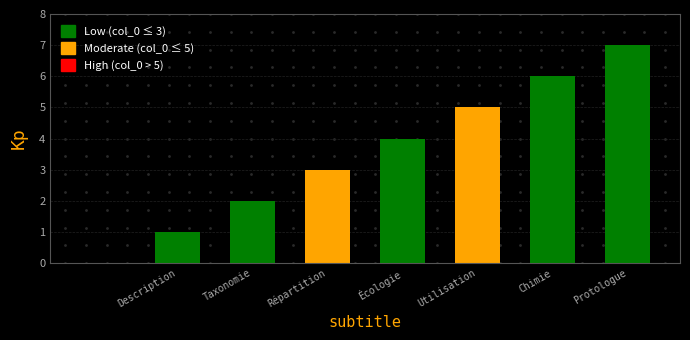

Does the chart contain stacked bars?

No